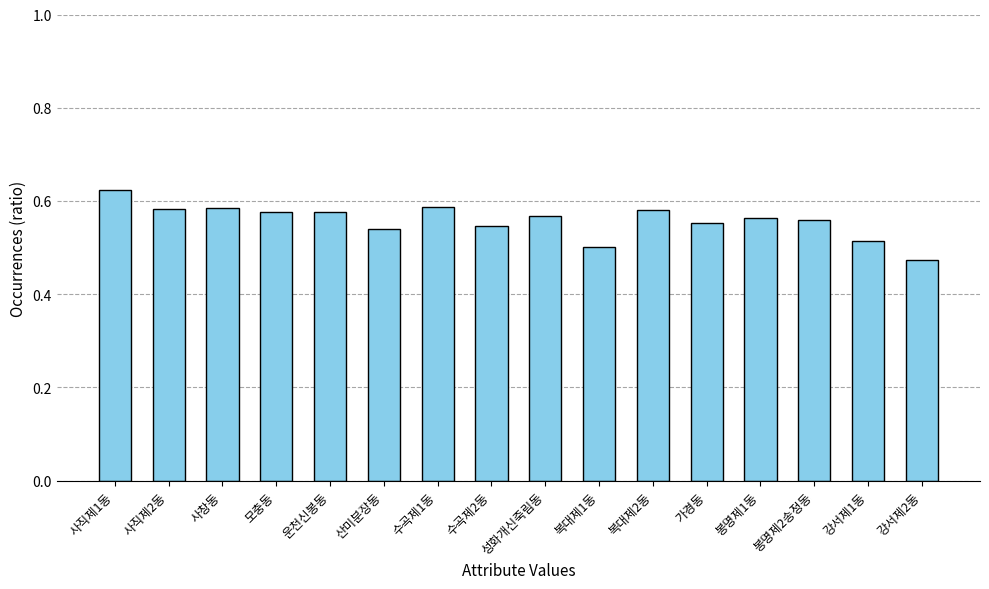

Where is the data nearest to the value 0?

강서제2동